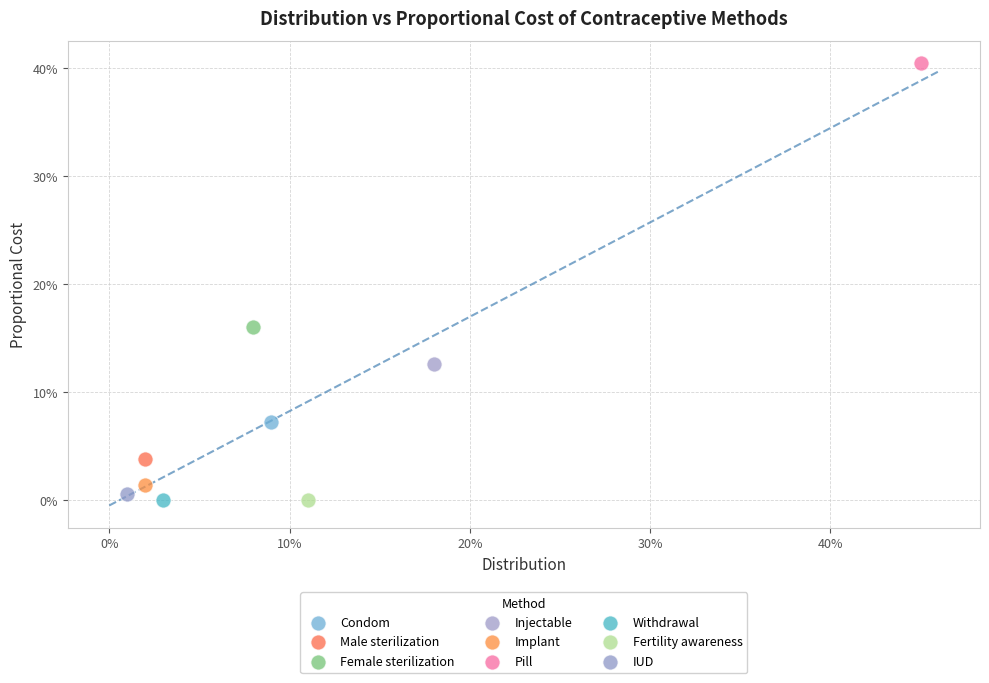

What are all the series names shown in the legend?

Condom, Male sterilization, Female sterilization, Injectable, Implant, Pill, Withdrawal, Fertility awareness, IUD